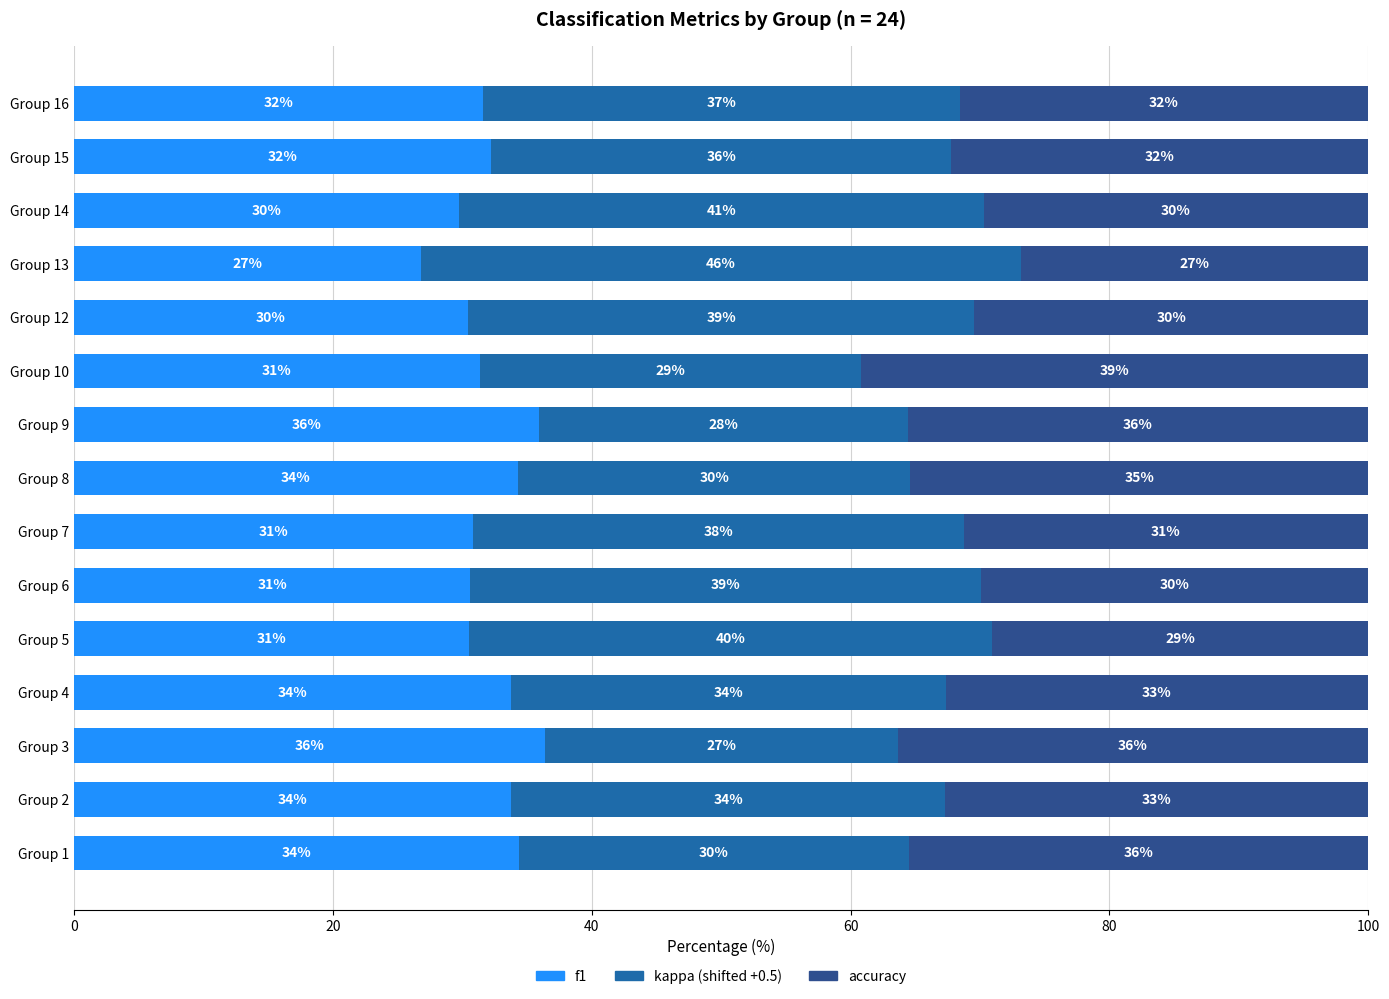

What is the total value across all series at Group 1?

100.0